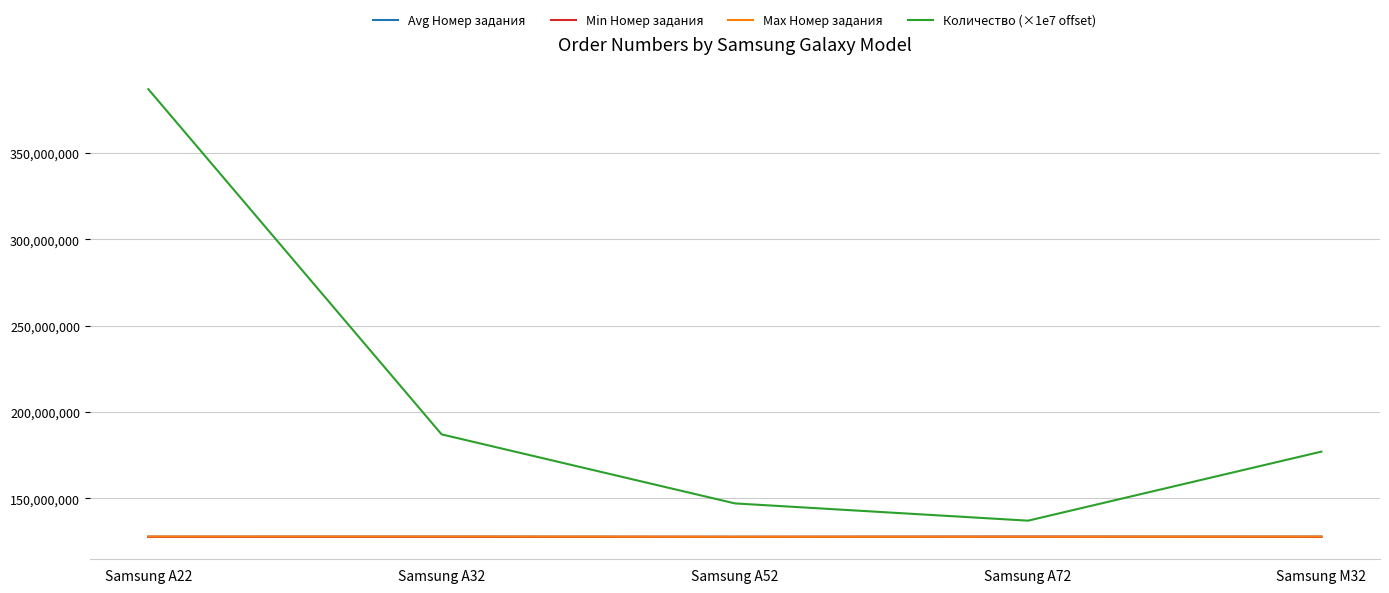

How many distinct data groups are displayed?

4